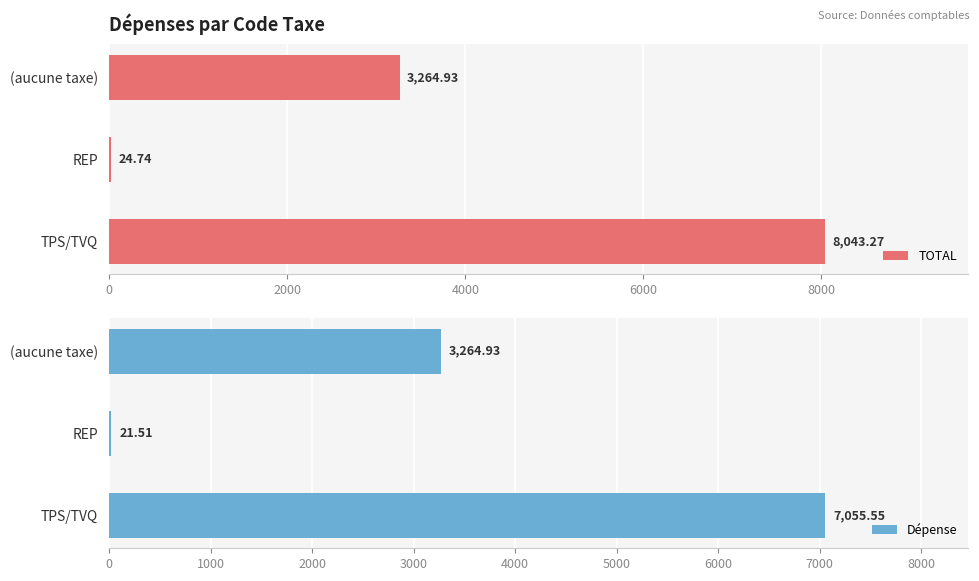

The TOTAL series shows 8043.3 at TPS/TVQ. True or false?

True